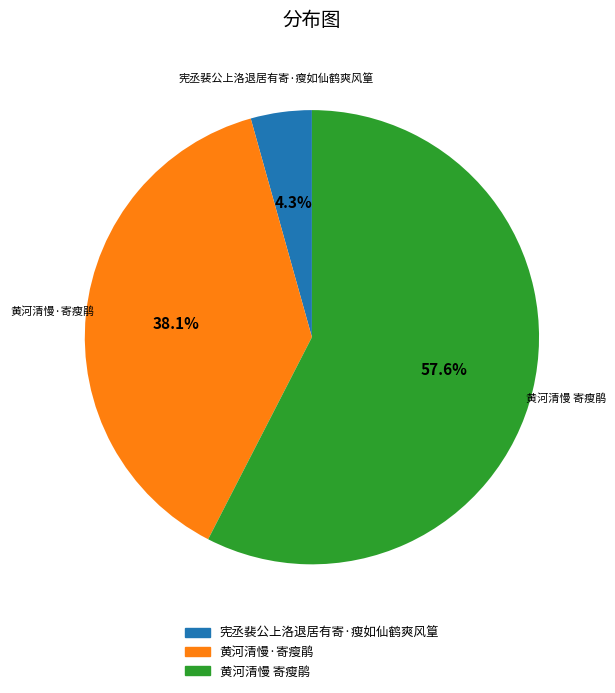

Which slice is the smallest?

宪丞裴公上洛退居有寄·瘦如仙鹤爽风篁